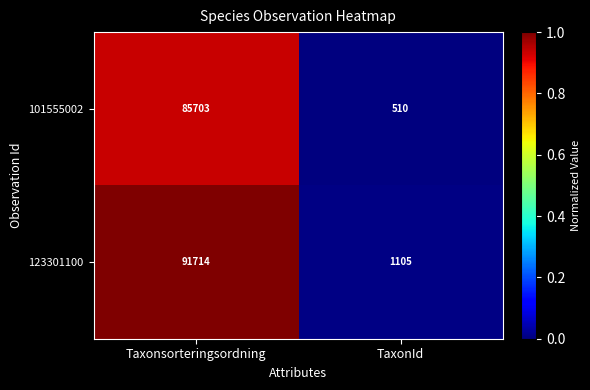

Rank the series by their average value, from lowest to highest.

101555002, 123301100